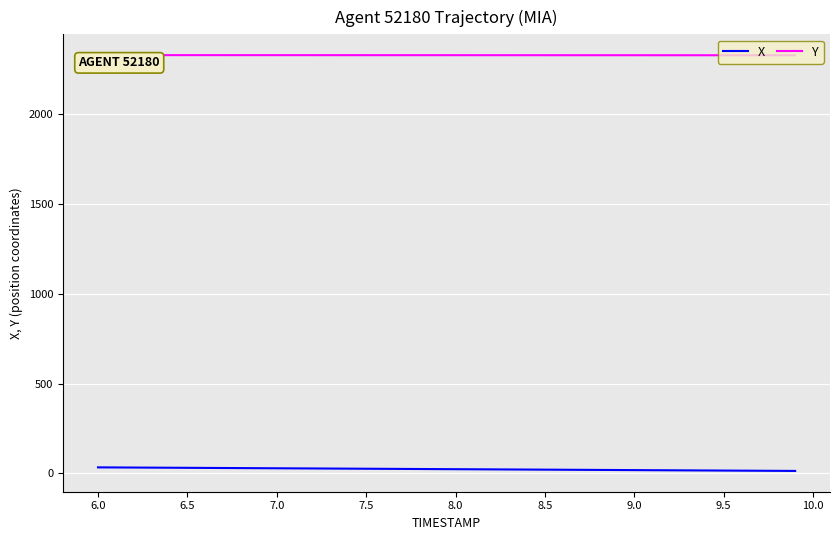

What is the maximum value shown in the chart?

2328.1